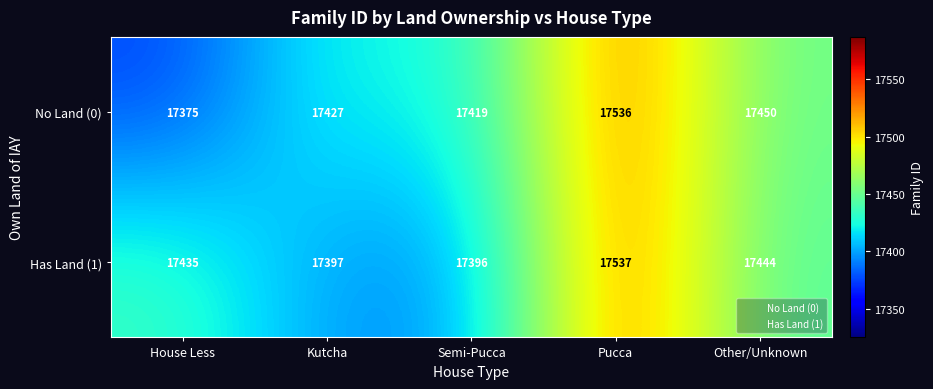

Where is No Land (0) nearest to the value 17455?

Other/Unknown